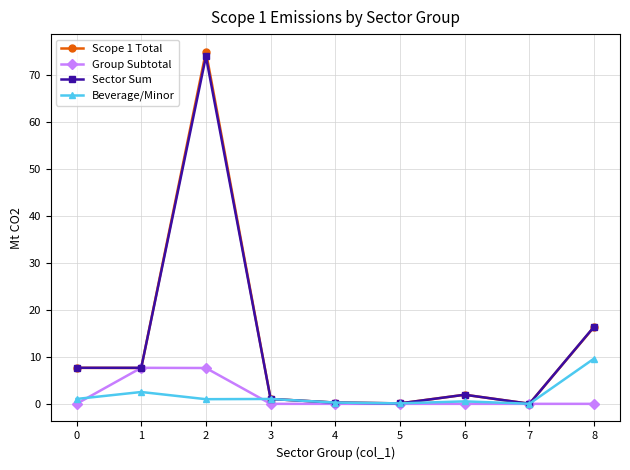

What is the difference between the maximum and minimum values in the Group Subtotal series?

7.7